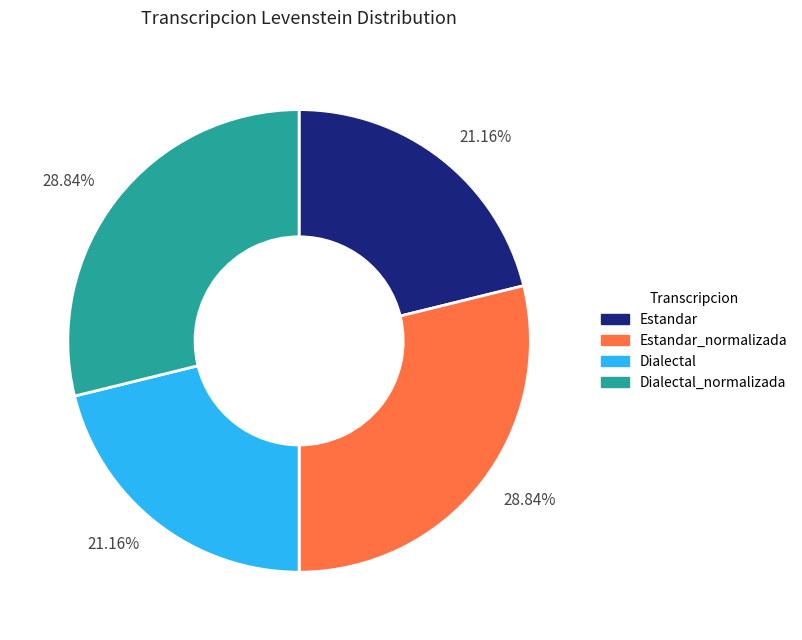

Does Dialectal represent more than half of the total?

No